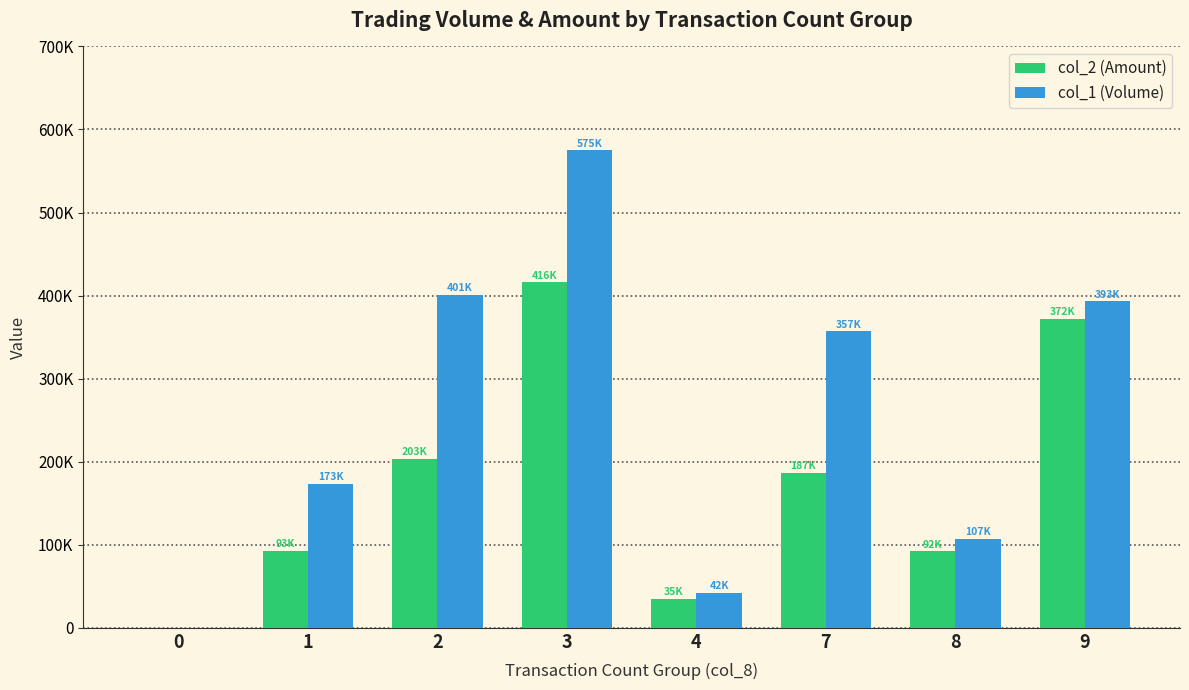

What is the difference between the maximum and minimum values in the col_1 (Volume) series?

575000